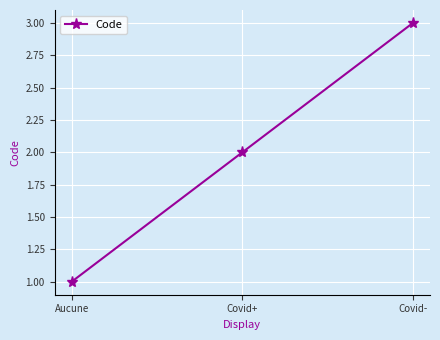

The chart shows a value of 3 at Covid+. True or false?

False